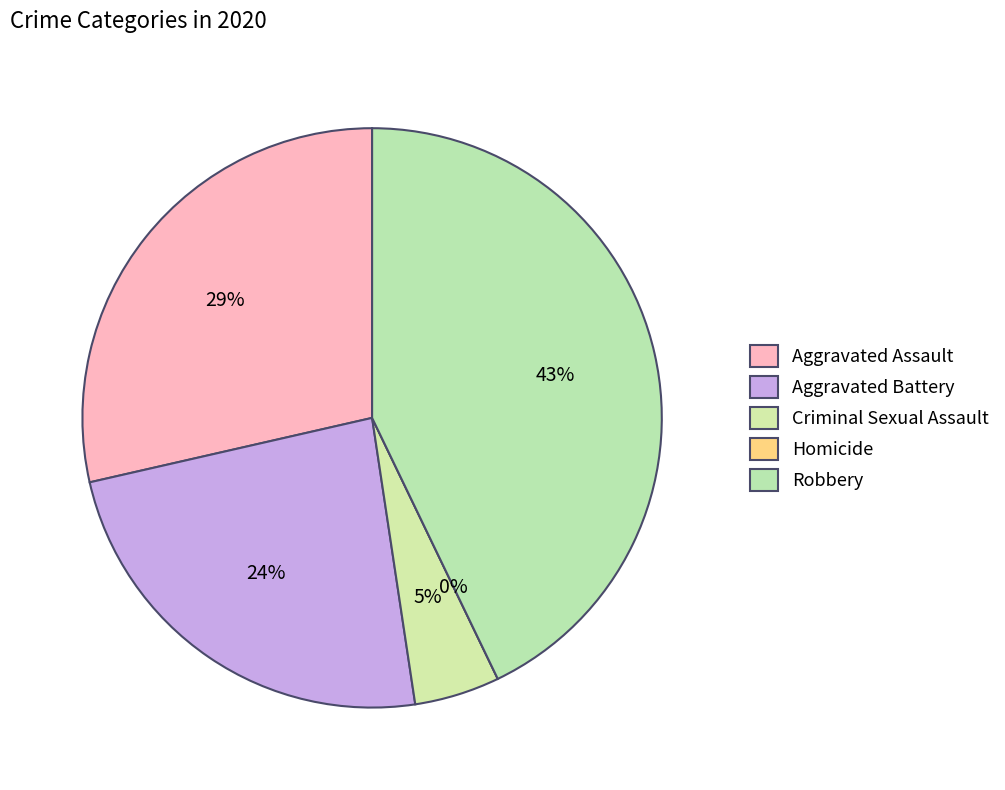

Which slice is the smallest?

Homicide